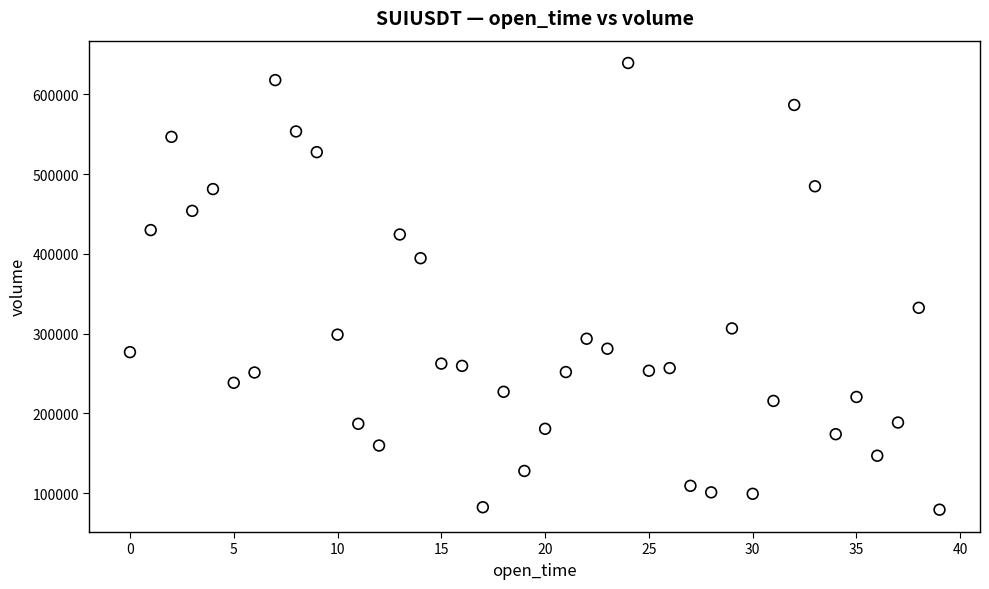

What Y value in the scatter plot is closest to 359333?

332438.6